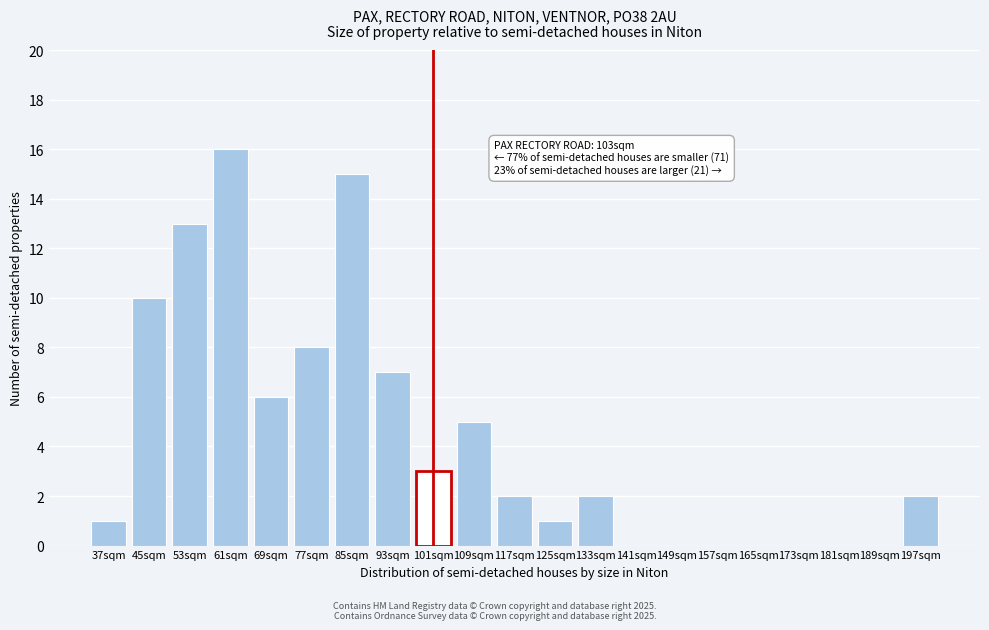

Reading right to left, what are all the values shown in this chart?

197sqm=2	189sqm=0	181sqm=0	173sqm=0	165sqm=0	157sqm=0	149sqm=0	141sqm=0	133sqm=2	125sqm=1	117sqm=2	109sqm=5	101sqm=3	93sqm=7	85sqm=15	77sqm=8	69sqm=6	61sqm=16	53sqm=13	45sqm=10	37sqm=1